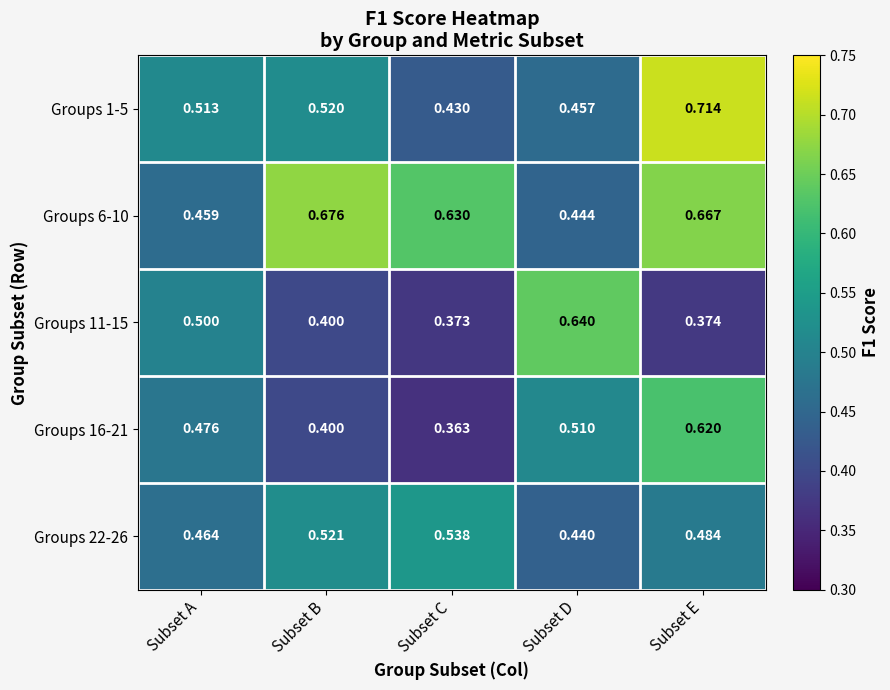

Which category has the highest value in the Groups 6-10 series?

Subset B